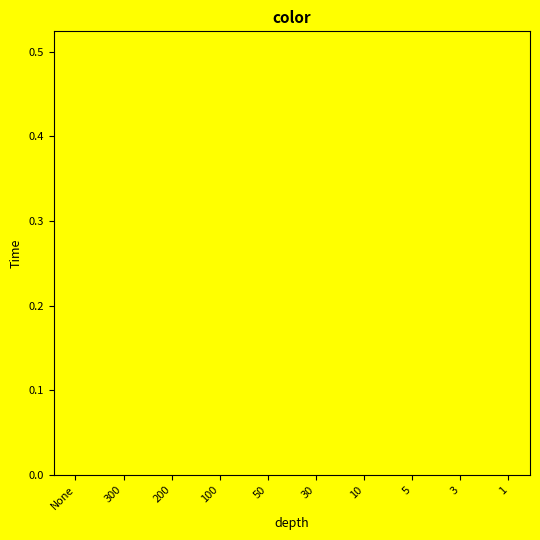

Is it true that edge equals 0.2 at 1?

True